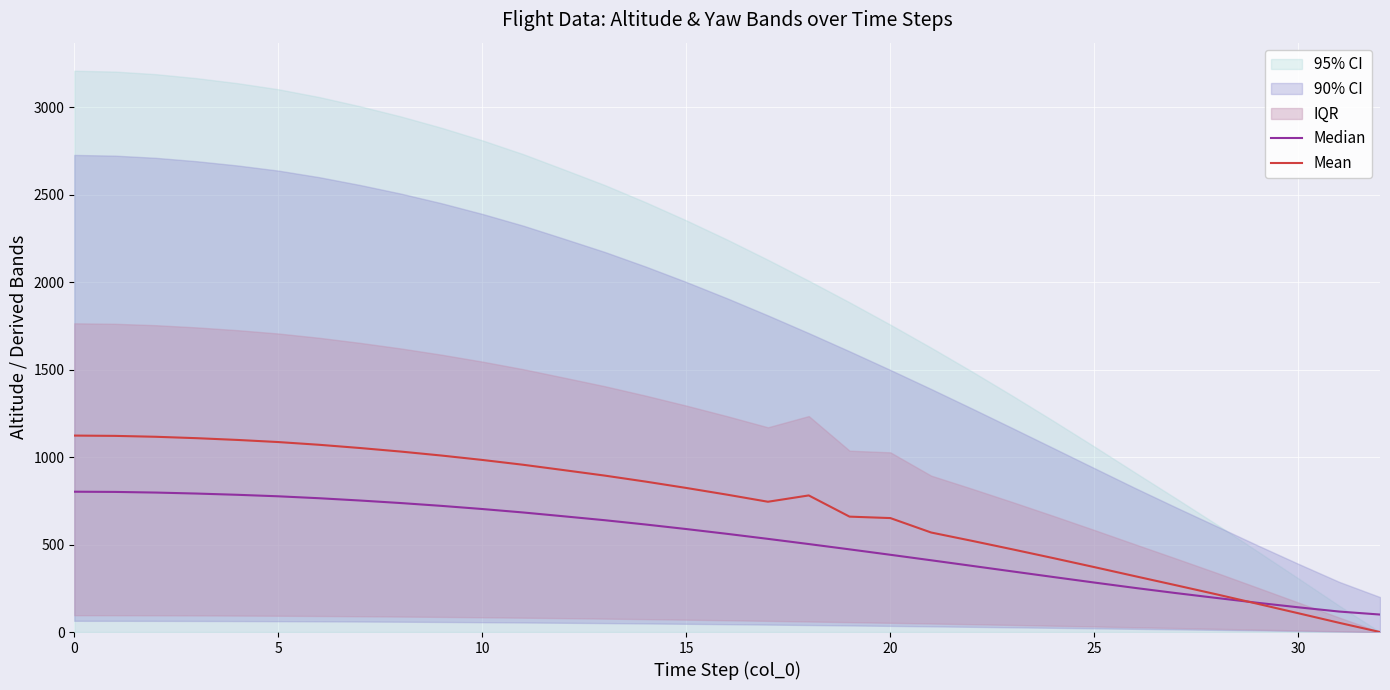

What is the total value across all series at 5?

1922.8